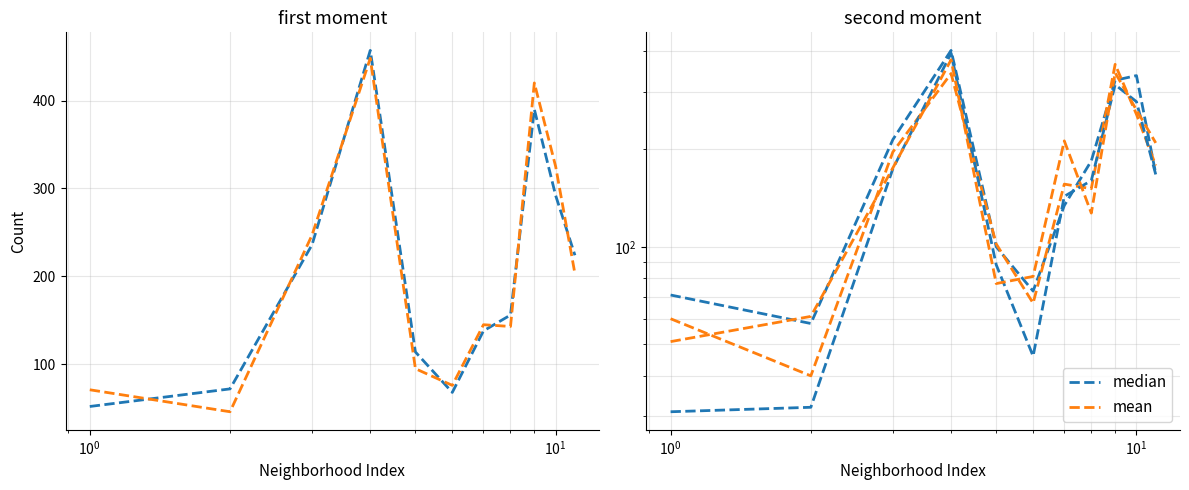

Which series changed the most between $\mathdefault{10^{2}}$ and 9?

mean